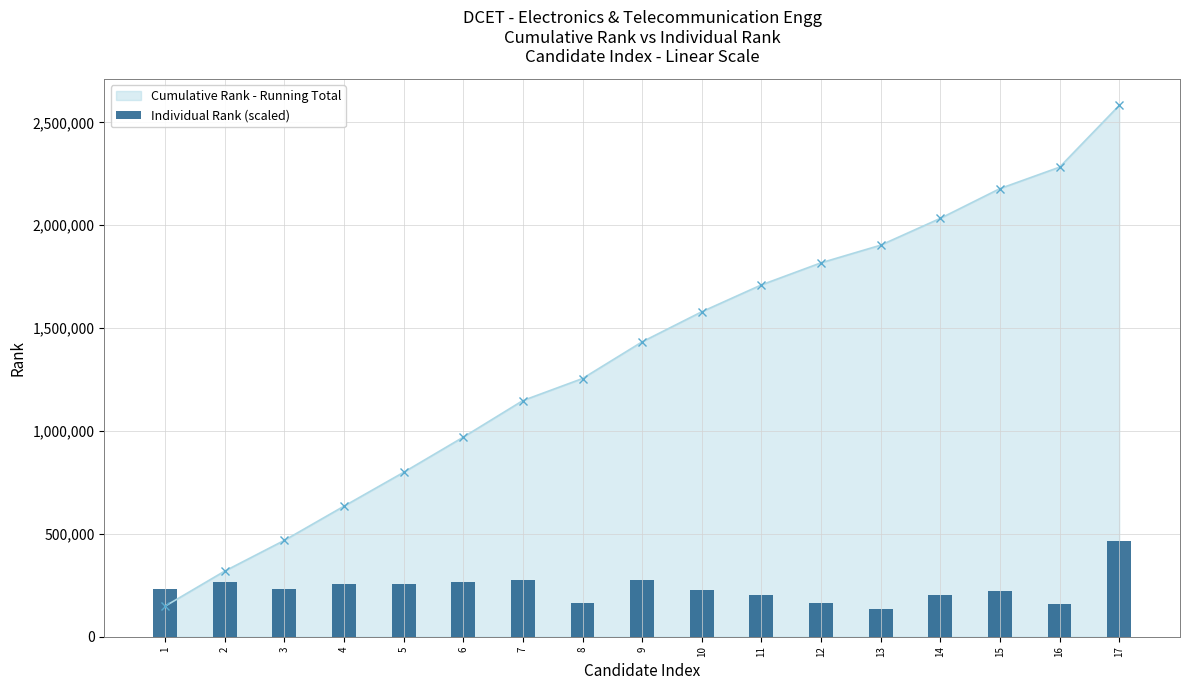

What is the value of the 4th bar from the left?

257276.3